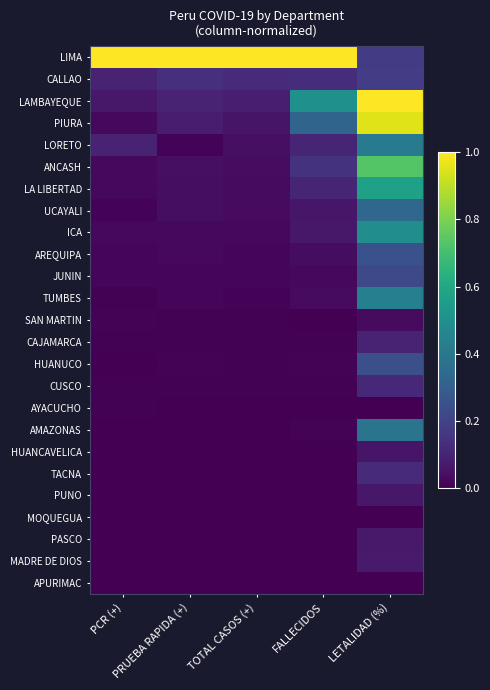

What is the total value across all series at PRUEBA RAPIDA (+)?

1.5